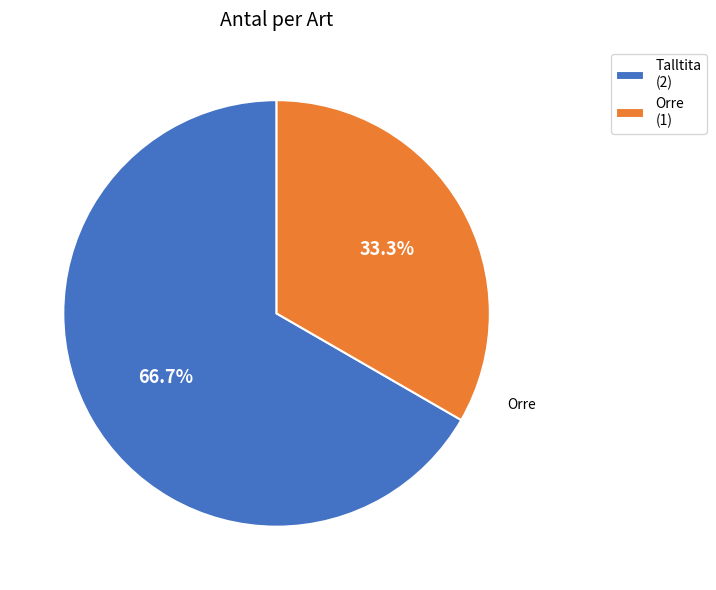

What percentage is NOT represented by Talltita?

33.3%